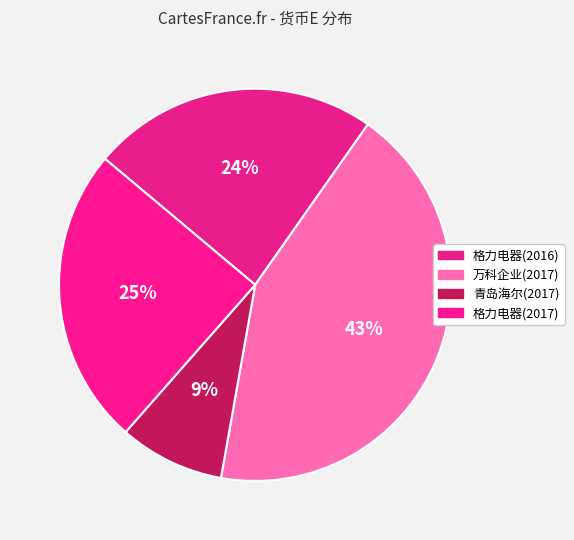

Do 格力电器(2016) and 青岛海尔(2017) together represent more than half of the pie?

No